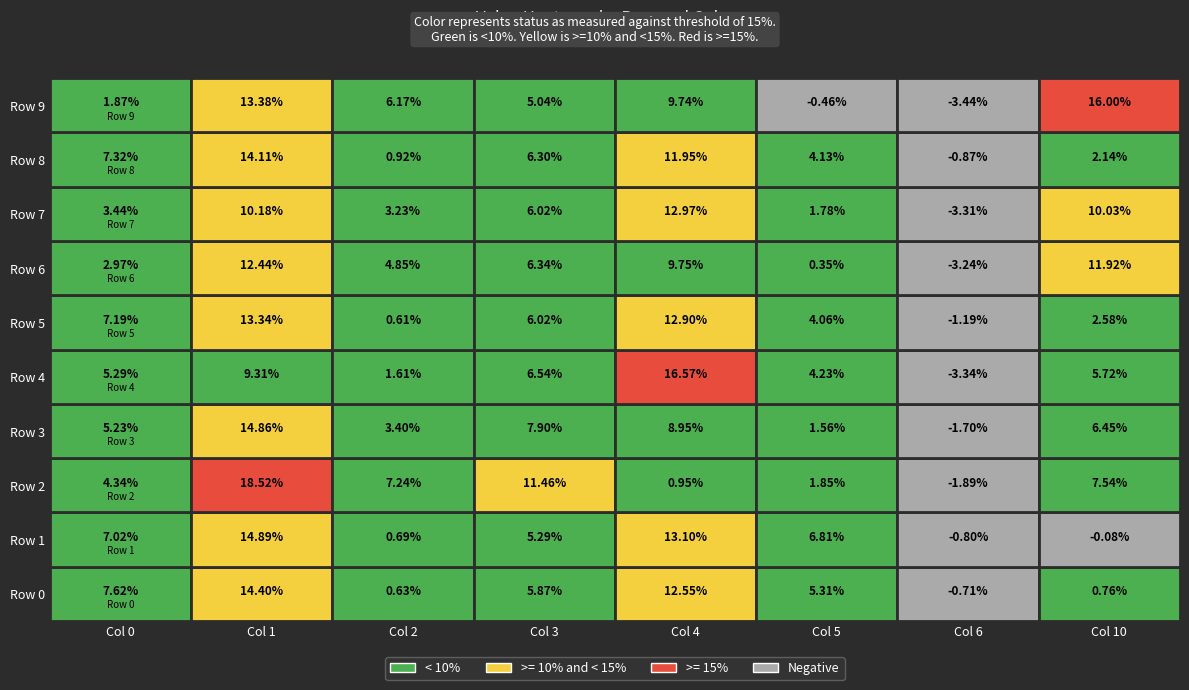

The 0 series shows 0.1 at 5. True or false?

True